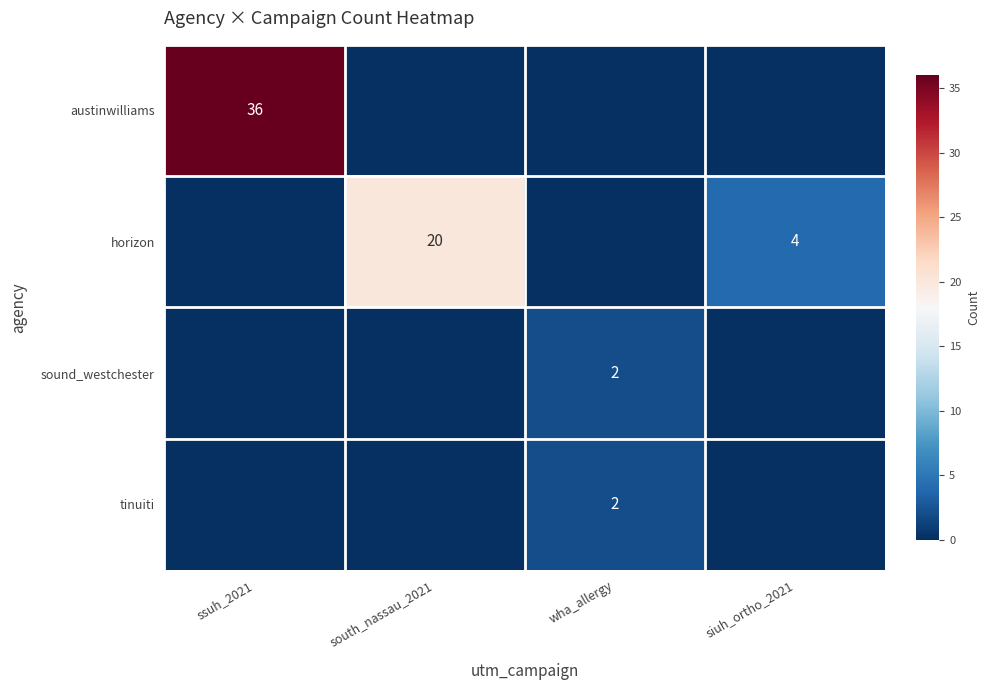

The horizon series shows 33 at south_nassau_2021. True or false?

False